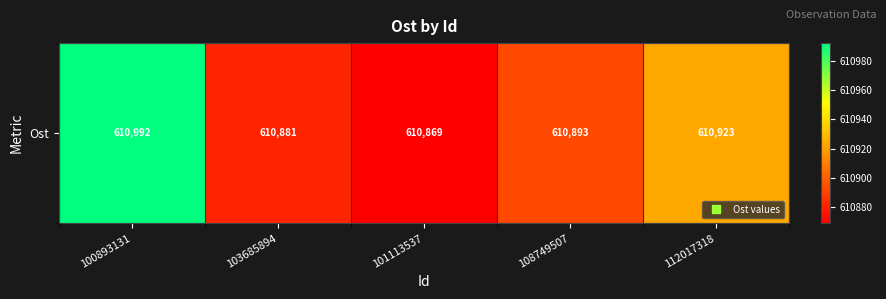

At which label is the value closest to 610930?

112017318